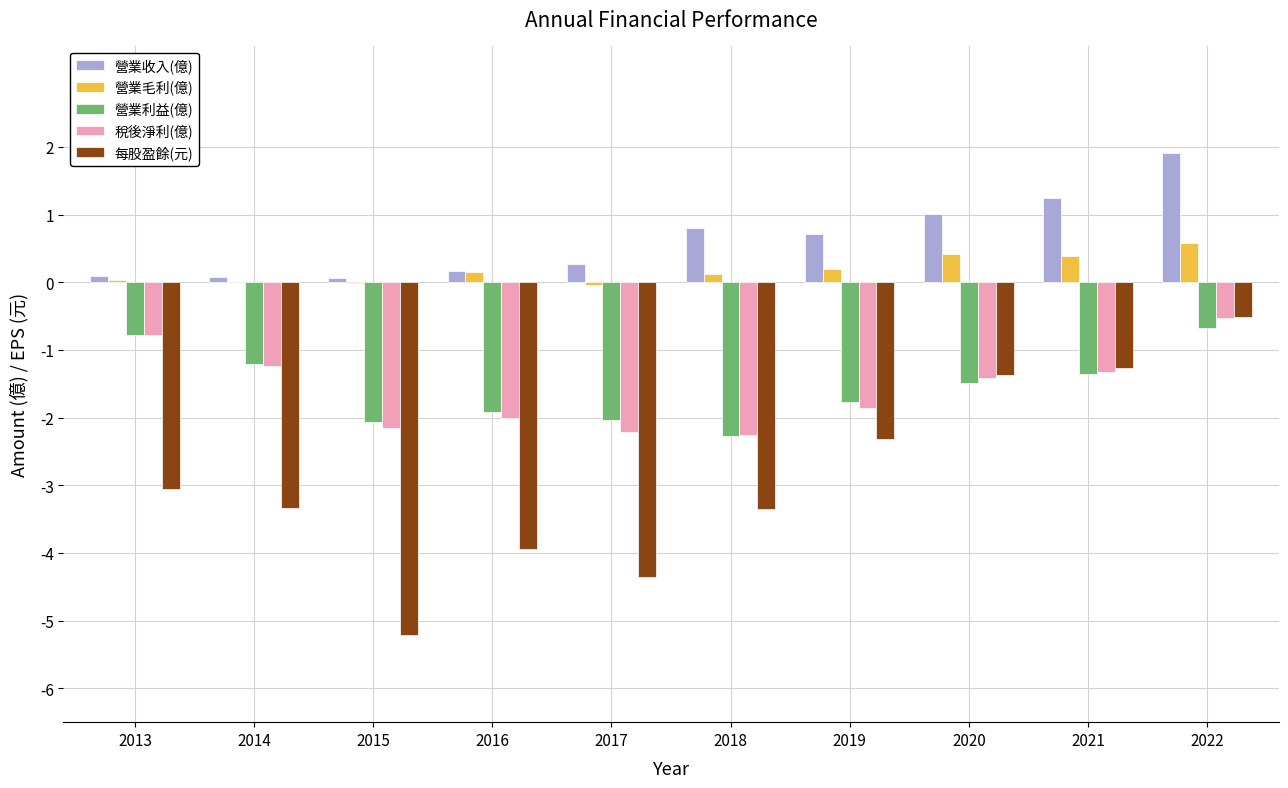

Which series has the largest total across all categories?

營業收入(億)